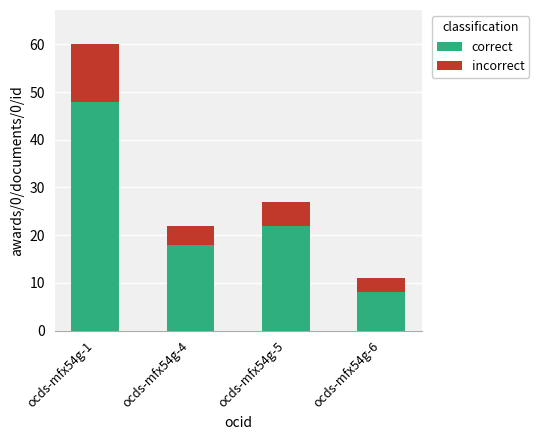

What is the sum of all correct values?

96